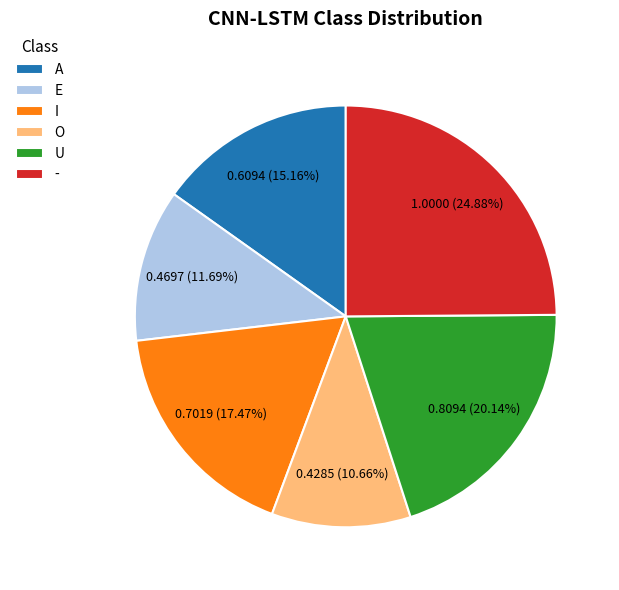

Which category has the smallest portion of the pie?

O